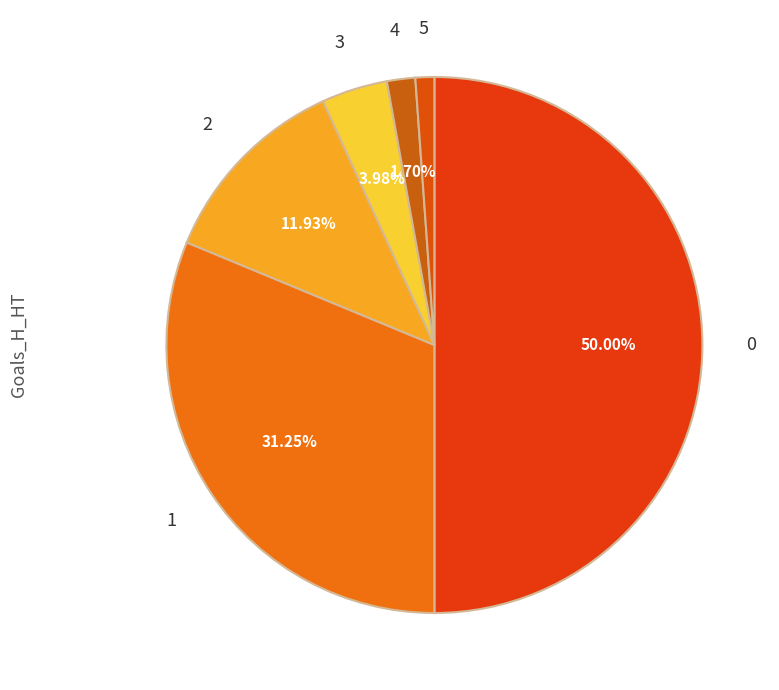

To the nearest percent, what portion does 0 represent?

50%